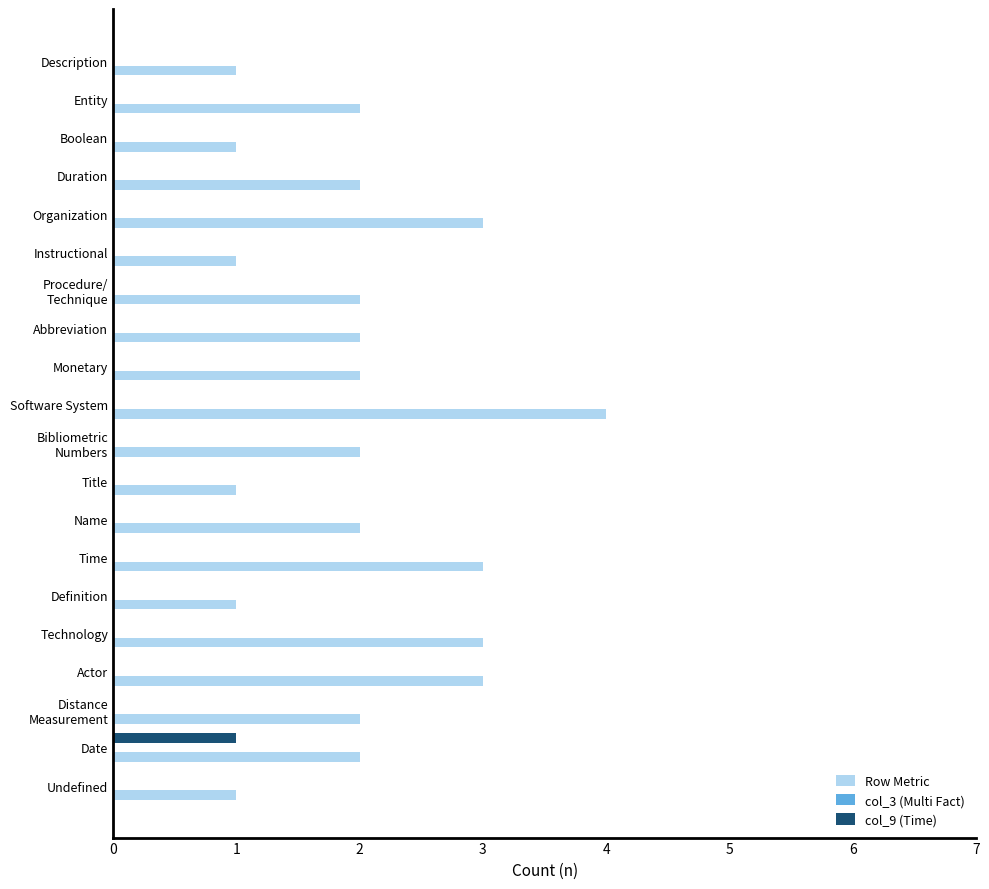

How many col_9 (Time) values are between 0 and 1?

20